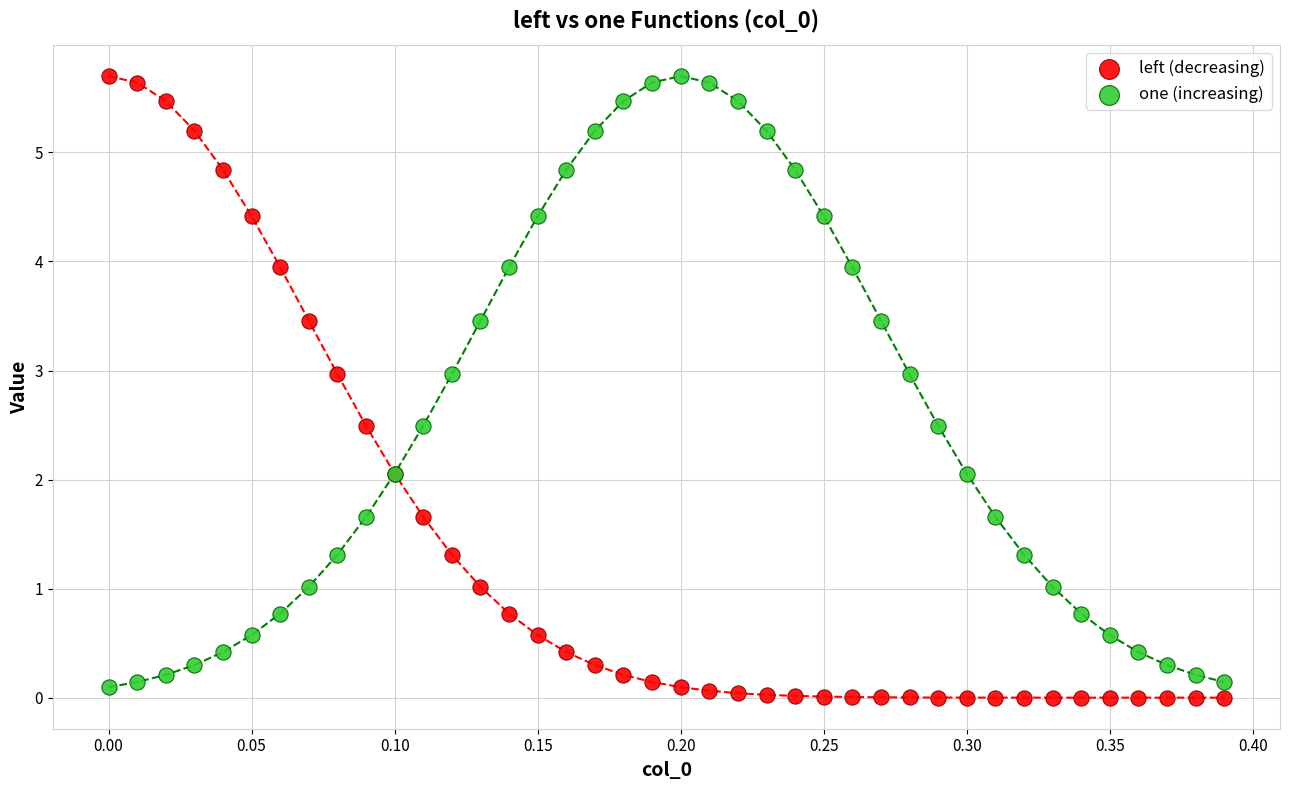

What is the X range (max minus min) for the scatter plot?

0.4